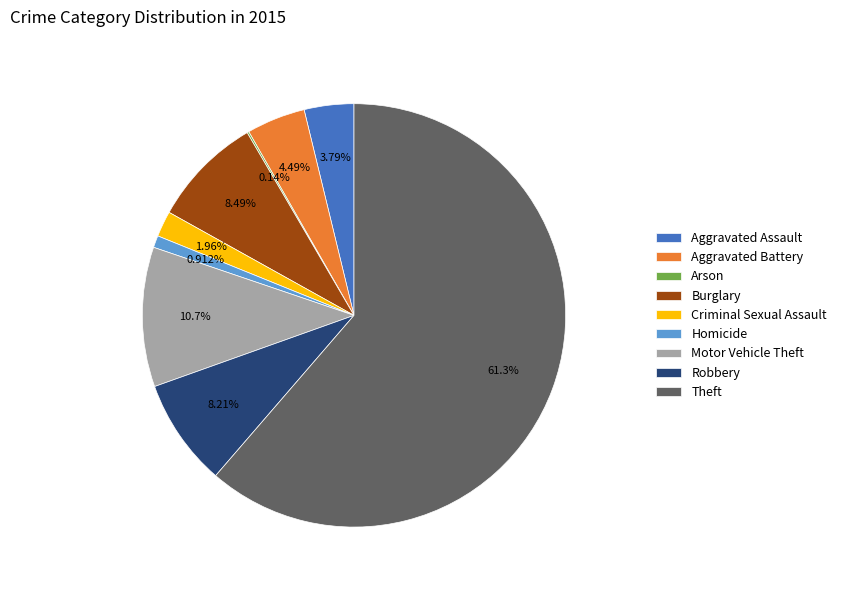

What is the largest slice in the pie chart?

Theft